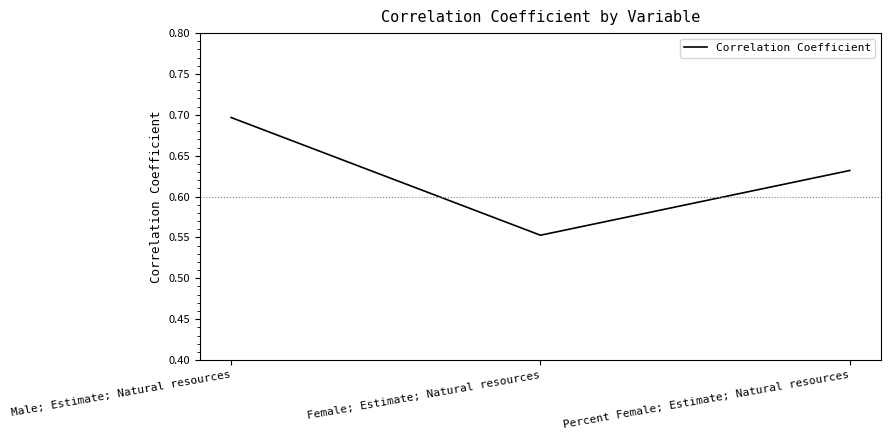

How many values are between 0 and 1?

3